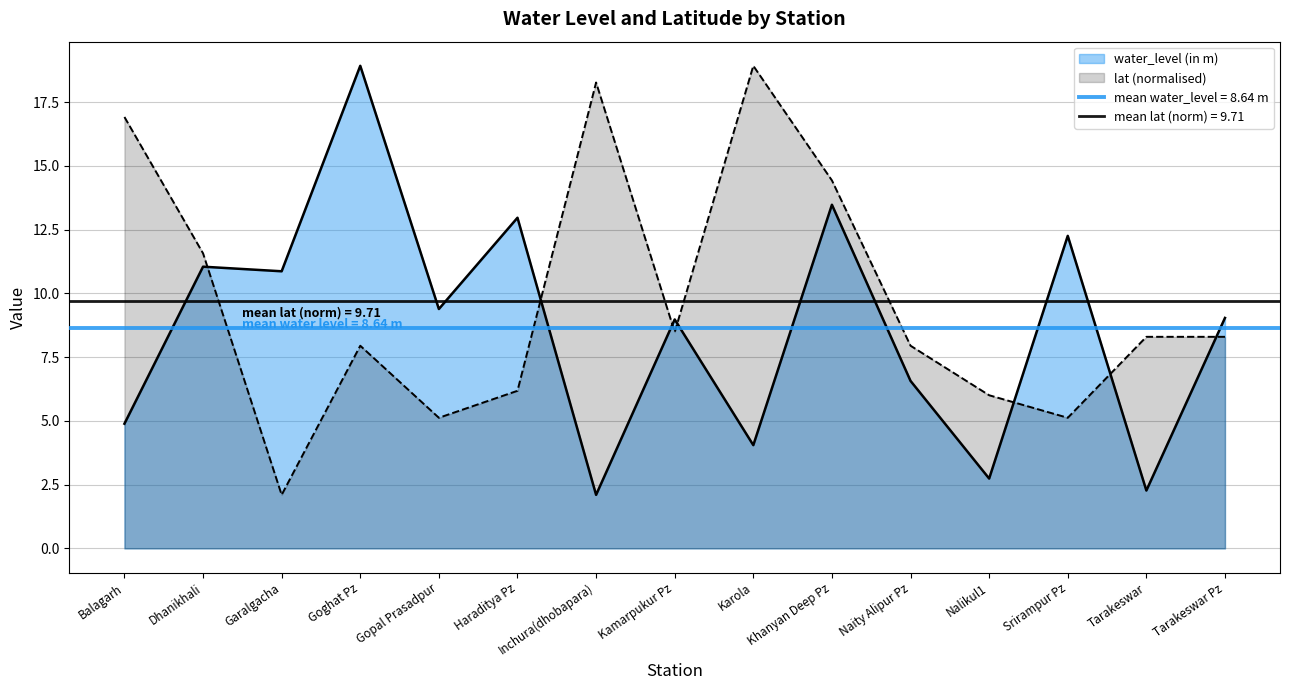

True or false: lat has more than 1 points higher than both neighbors.

True